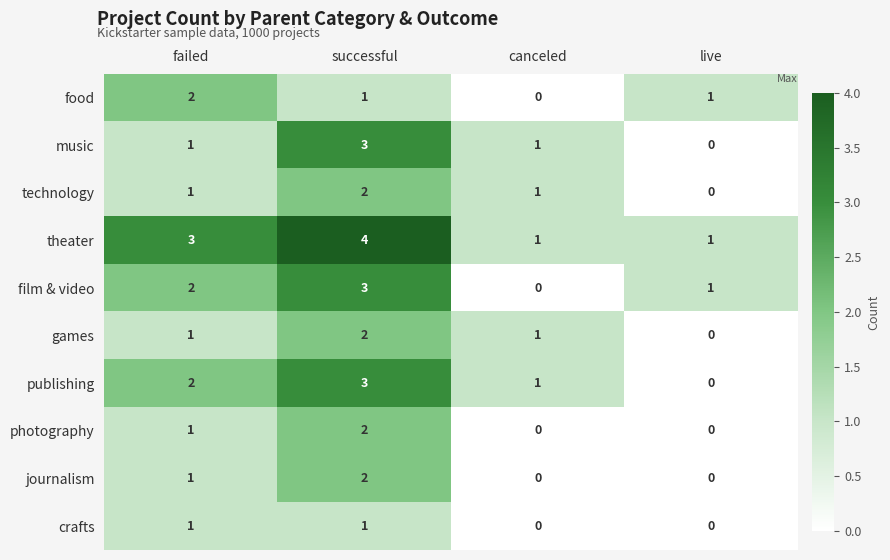

What is the total value across all series at failed?

15